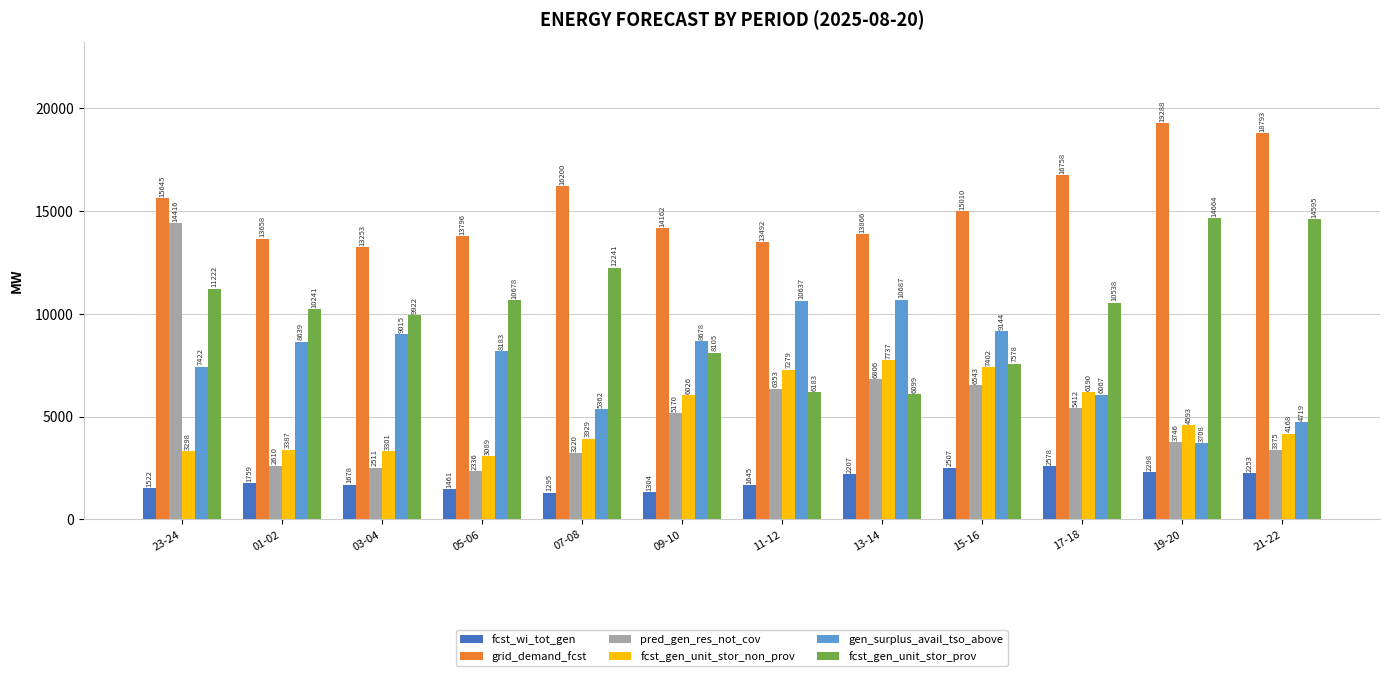

What is the difference between the second highest and minimum values in the grid_demand_fcst series?

5540